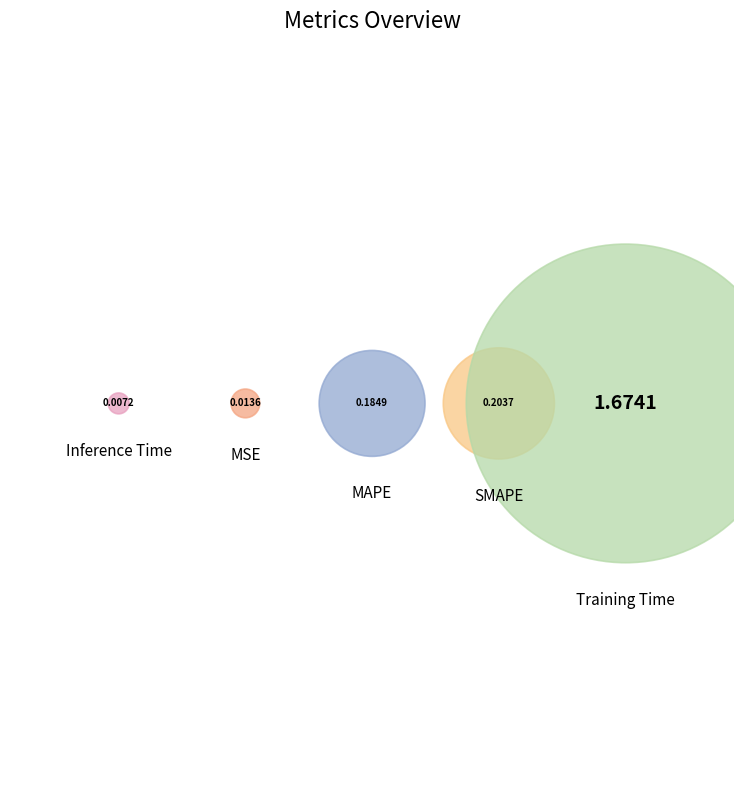

Which slice is the smallest?

Inference Time